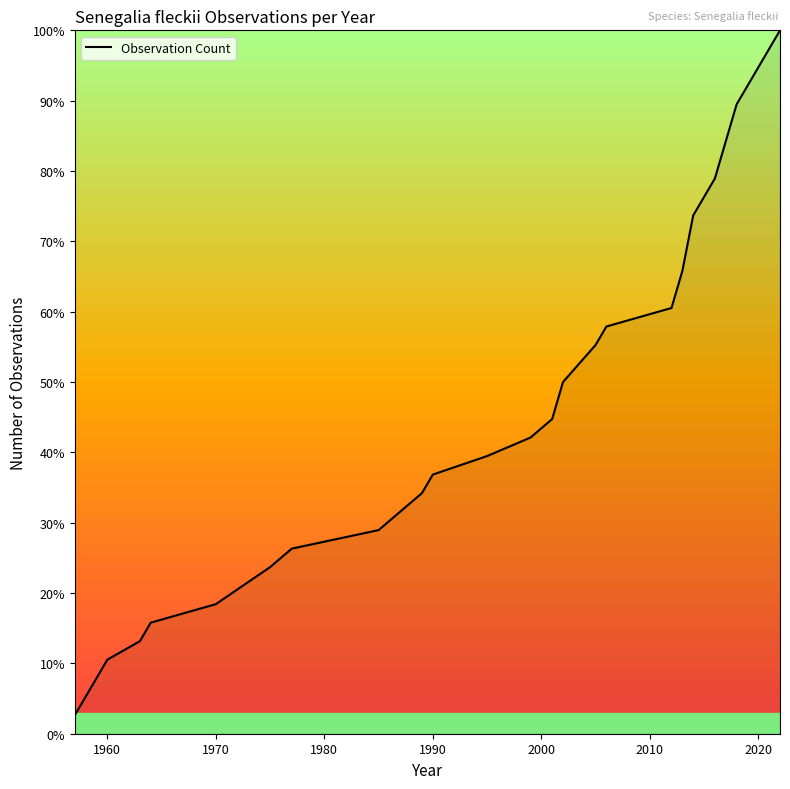

Does the chart have visible grid lines?

No